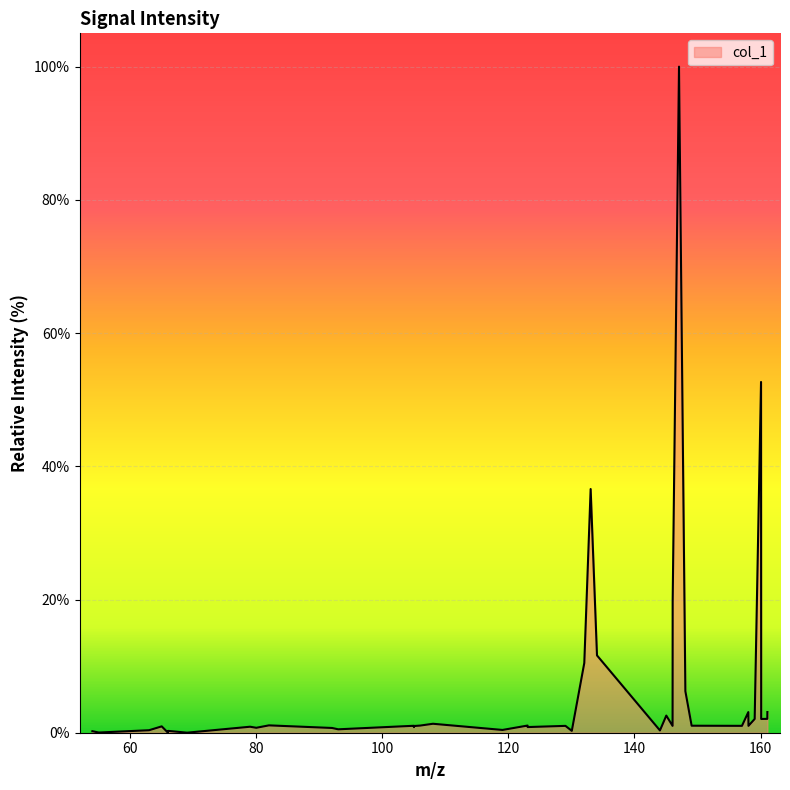

Does the chart display data point markers on the line(s)?

No